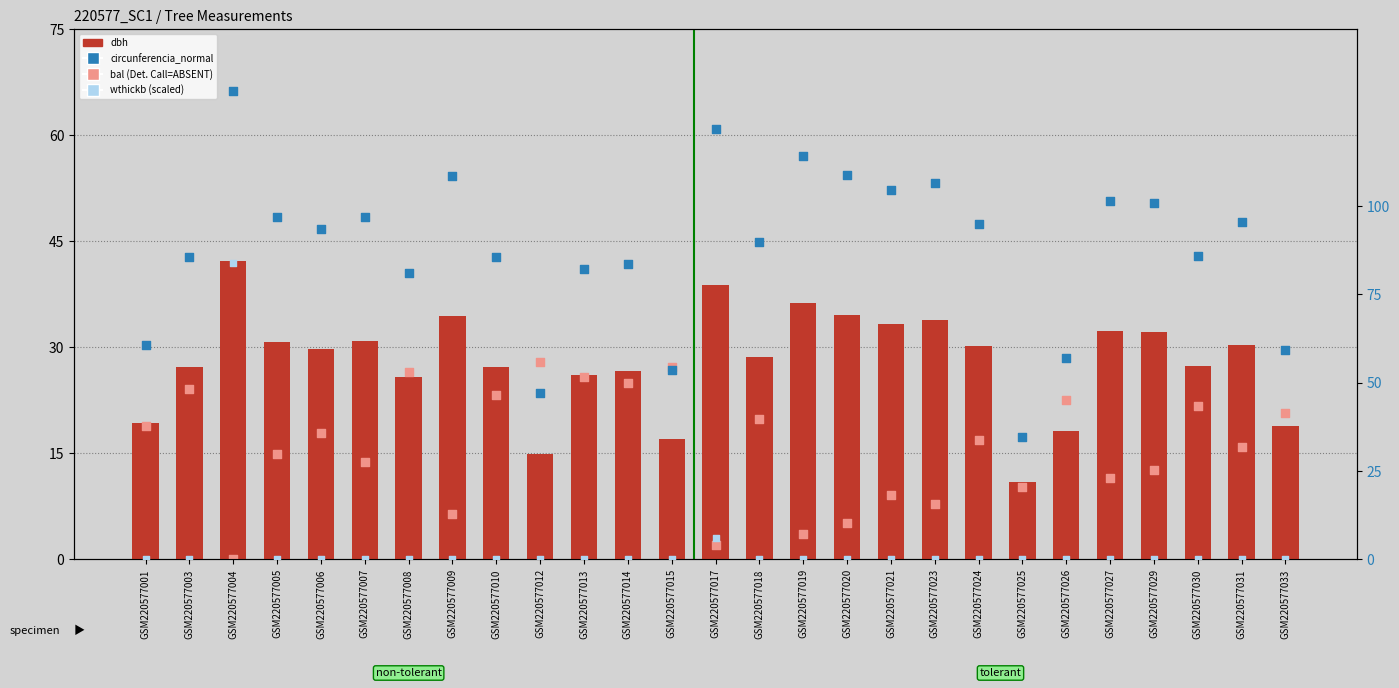

At which category is the sum across all series the highest?

GSM220577004